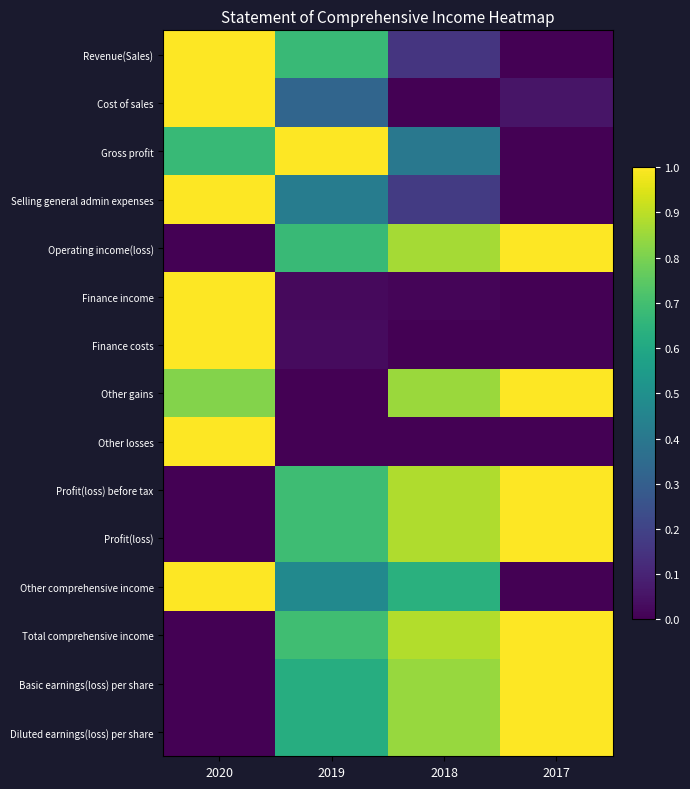

Reading left to right, extract all data points from this chart.

Revenue(Sales): 2020=1.0	2019=0.7	2018=0.2	2017=0.0
Cost of sales: 2020=1.0	2019=0.3	2018=0.0	2017=0.1
Gross profit: 2020=0.7	2019=1.0	2018=0.4	2017=0.0
Selling general admin expenses: 2020=1.0	2019=0.4	2018=0.2	2017=0.0
Operating income(loss): 2020=0.0	2019=0.7	2018=0.9	2017=1.0
Finance income: 2020=1.0	2019=0.0	2018=0.0	2017=0.0
Finance costs: 2020=1.0	2019=0.0	2018=0.0	2017=0.0
Other gains: 2020=0.8	2019=0.0	2018=0.8	2017=1.0
Other losses: 2020=1.0	2019=0.0	2018=0.0	2017=0.0
Profit(loss) before tax: 2020=0.0	2019=0.7	2018=0.9	2017=1.0
Profit(loss): 2020=0.0	2019=0.7	2018=0.9	2017=1.0
Other comprehensive income: 2020=1.0	2019=0.5	2018=0.6	2017=0.0
Total comprehensive income: 2020=0.0	2019=0.7	2018=0.9	2017=1.0
Basic earnings(loss) per share: 2020=0.0	2019=0.6	2018=0.8	2017=1.0
Diluted earnings(loss) per share: 2020=0.0	2019=0.6	2018=0.8	2017=1.0